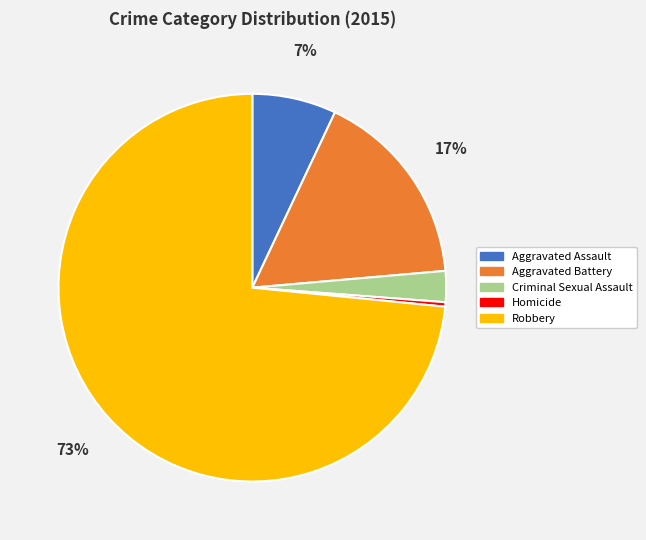

Rank the categories by value from lowest to highest.

Homicide, Criminal Sexual Assault, Aggravated Assault, Aggravated Battery, Robbery